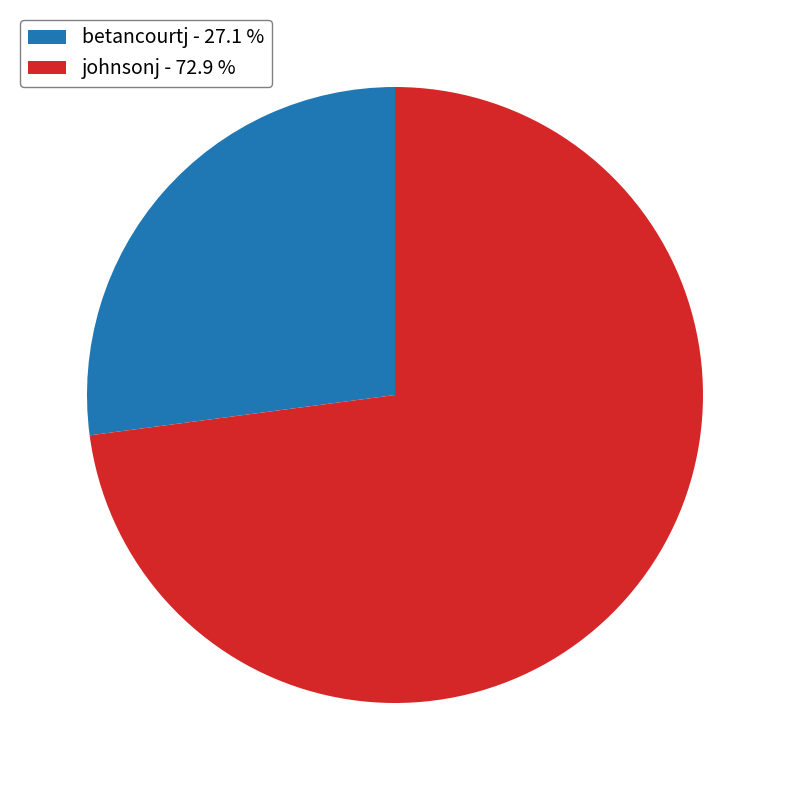

Between betancourtj - 27.1 % and johnsonj - 72.9 %, which is larger?

johnsonj - 72.9 %